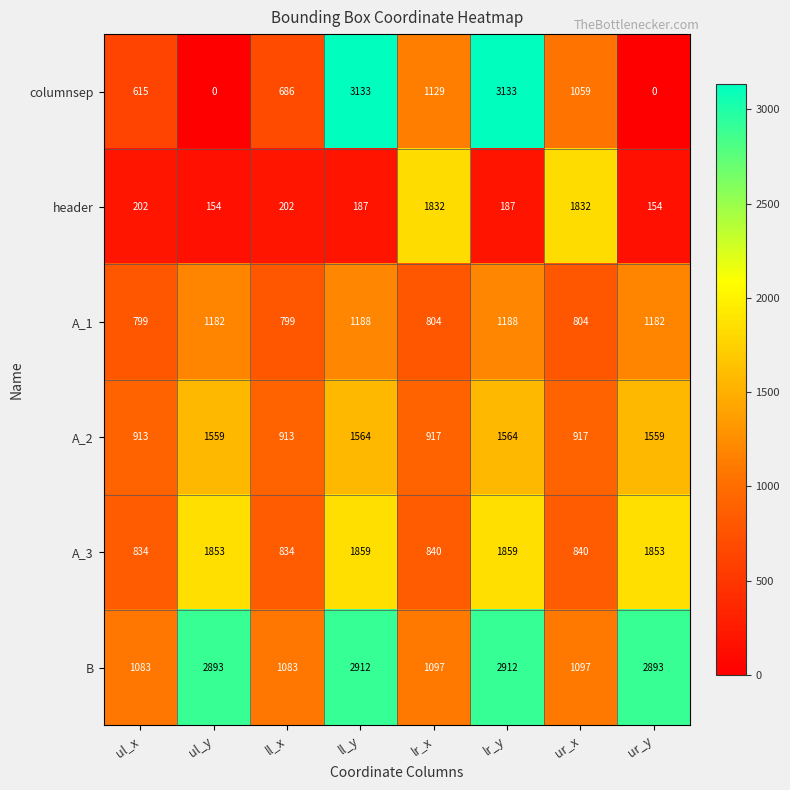

Which series has the largest range (max minus min)?

columnsep